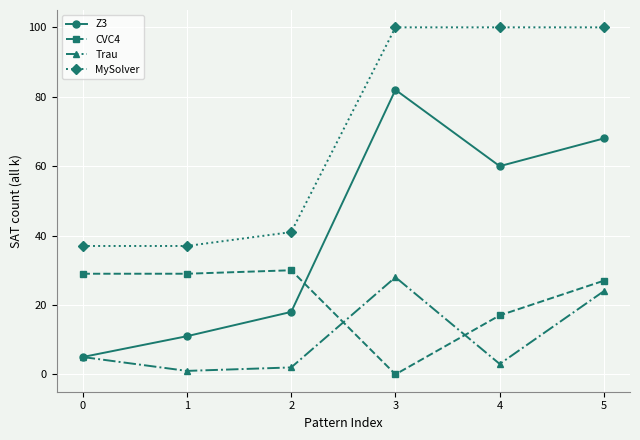

What is the spread (max minus min) of values at 4?

97